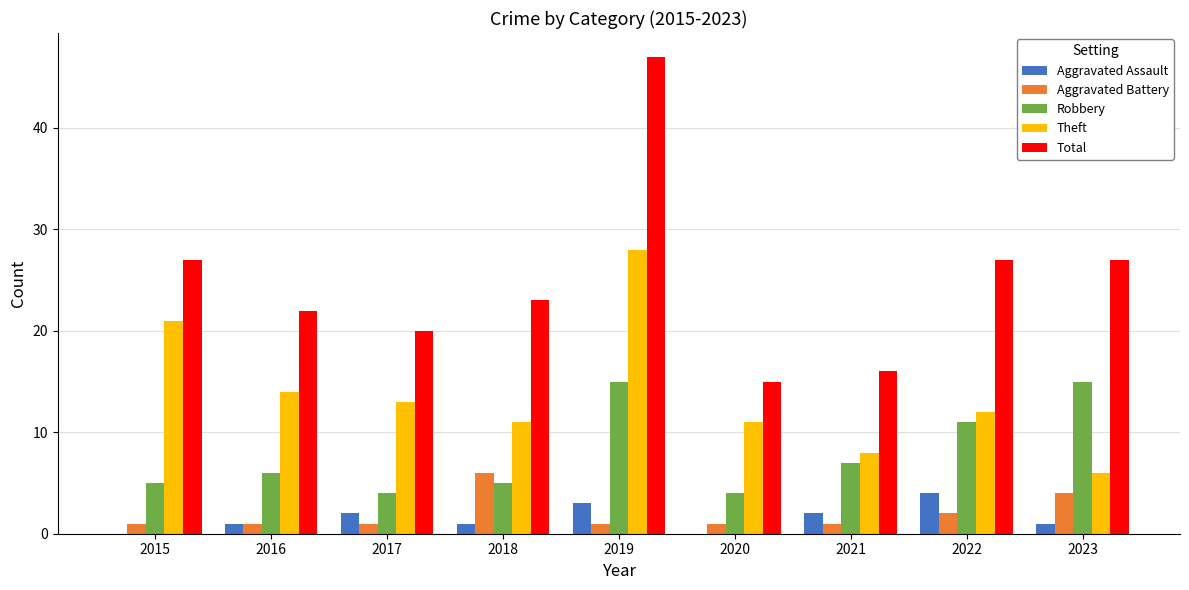

What is the average value of the Aggravated Battery series?

2